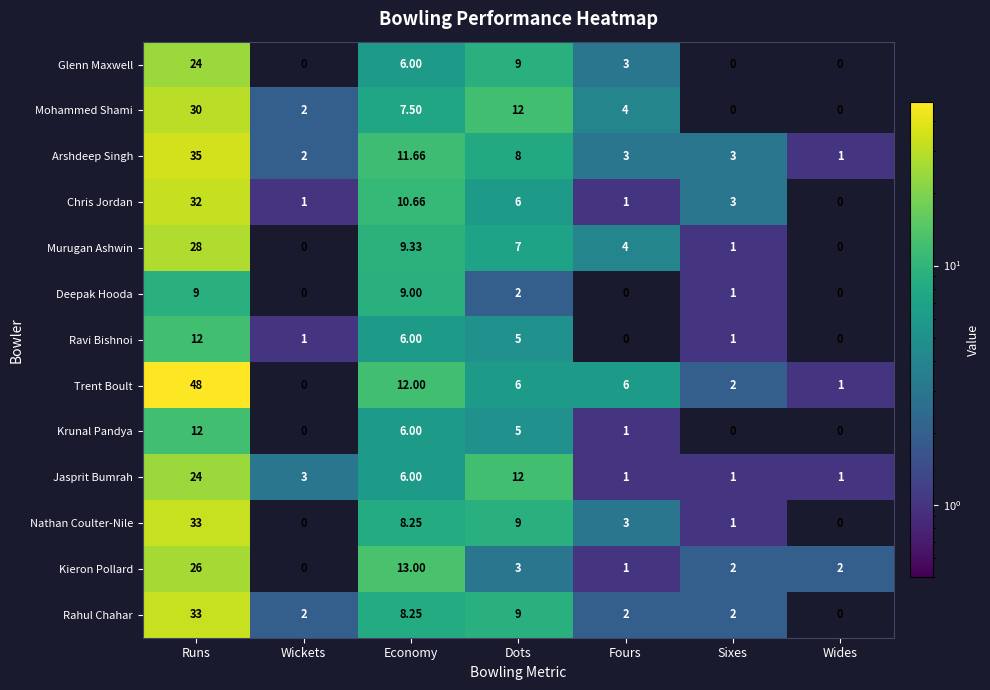

At which category is the sum across all series the highest?

Runs